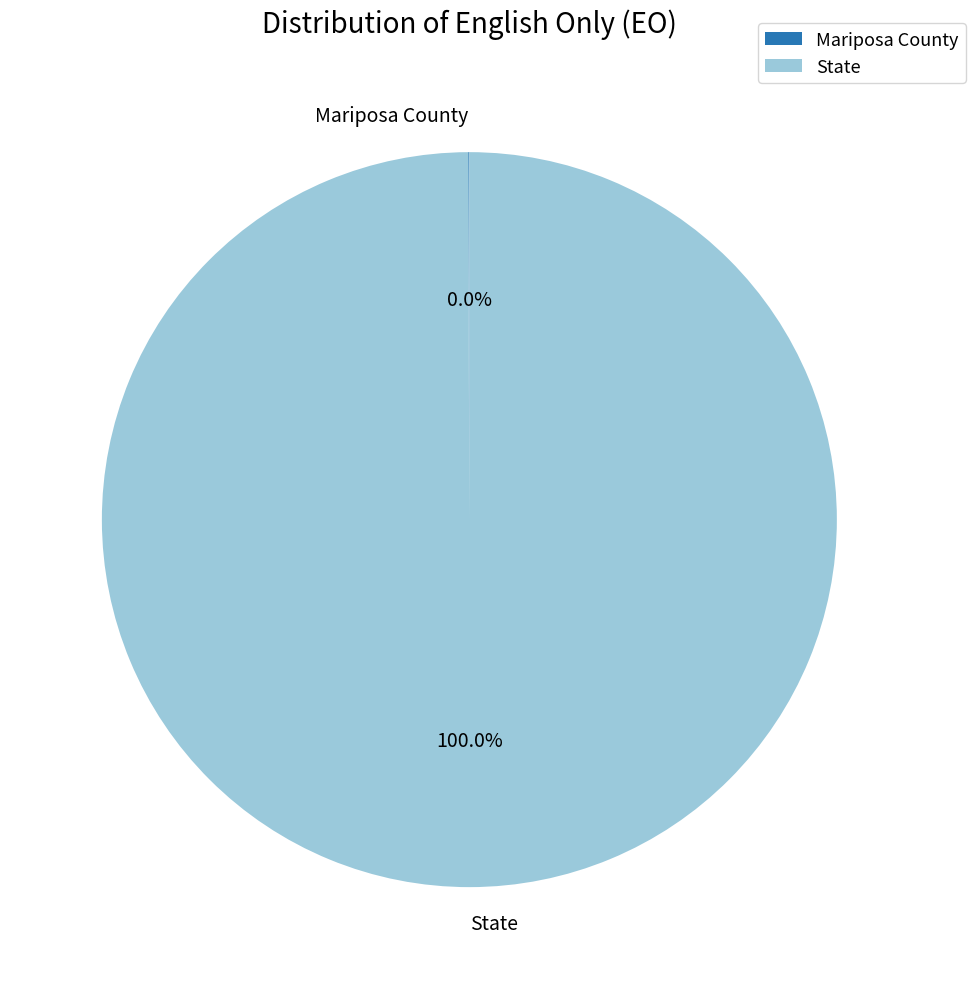

True or false: State accounts for 87% of the total.

False